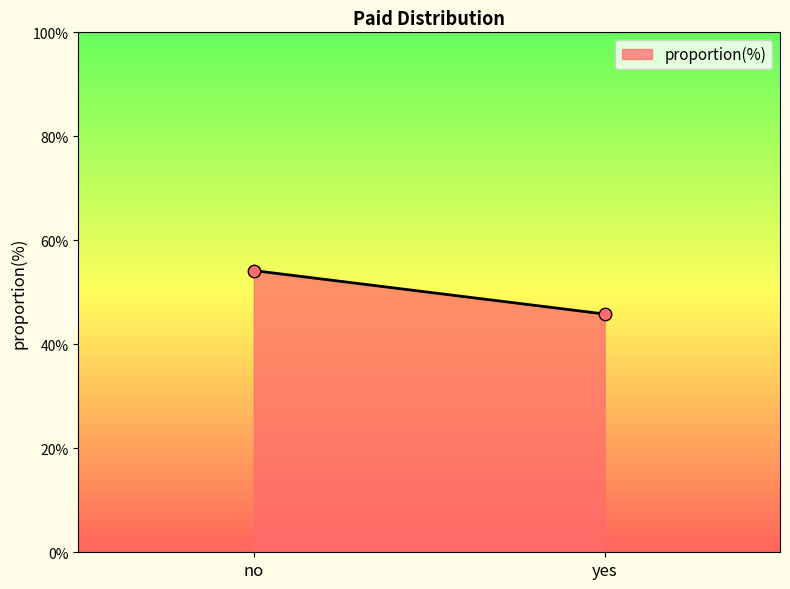

What is the range of Y values (max minus min)?

8.4